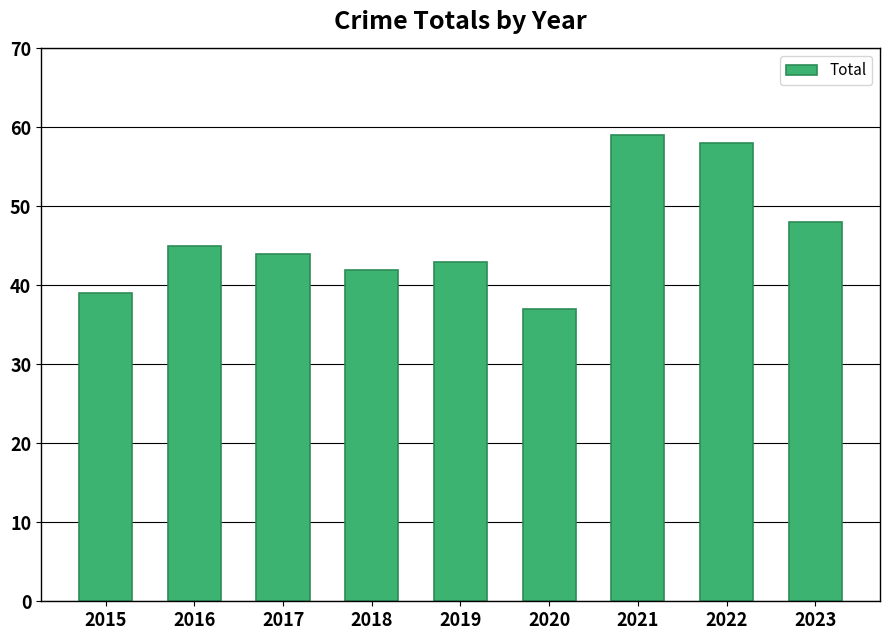

How many data points are less than 44?

4